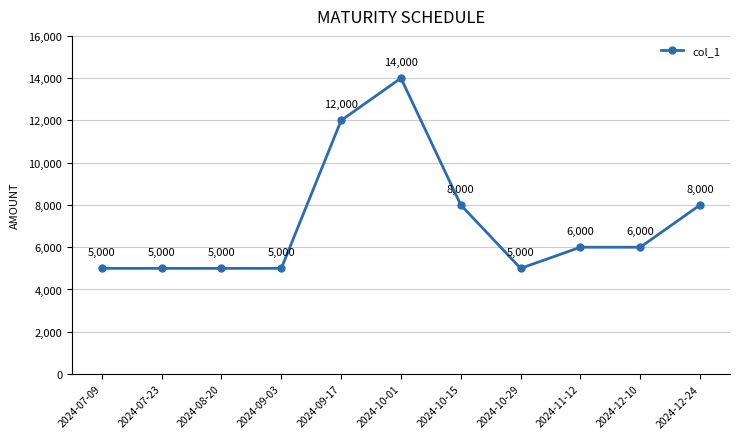

Which has a higher value, 2024-09-03 or 2024-09-17?

2024-09-17